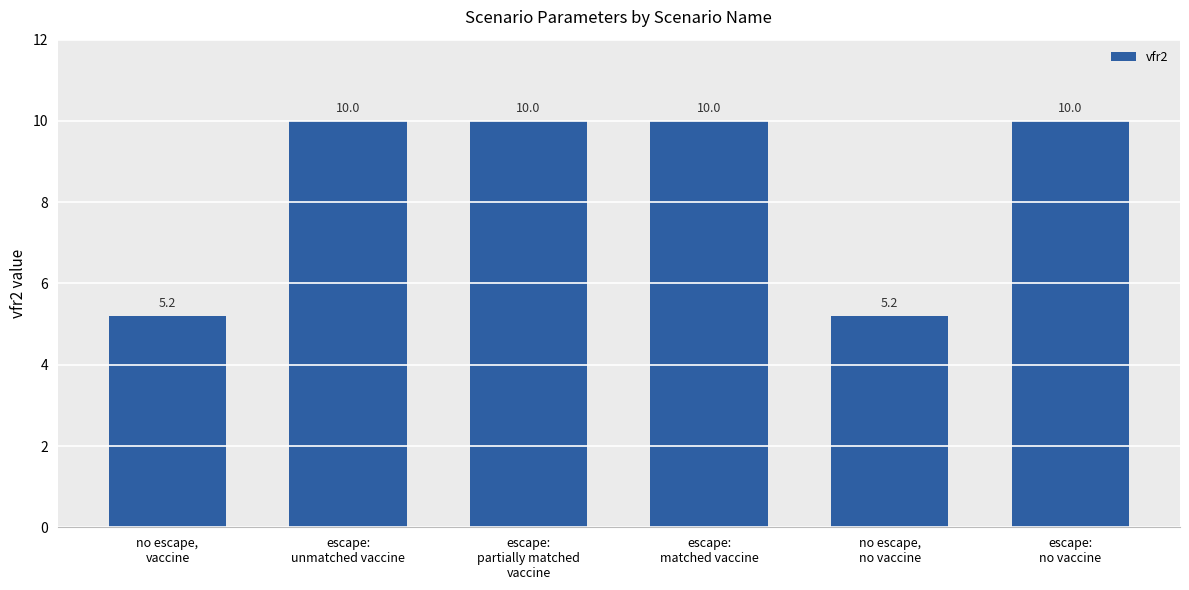

What is the sum of all values?

50.4